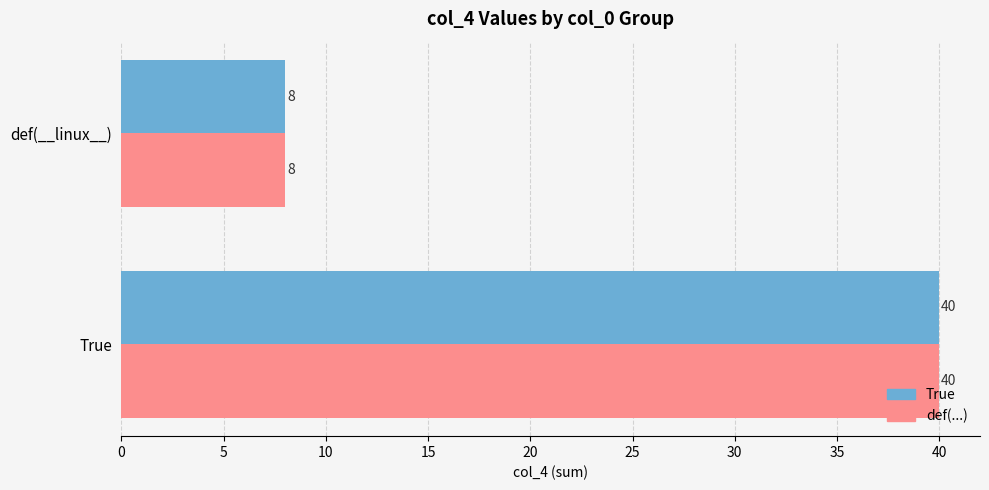

What are all the series names shown in the legend?

True, def(...)